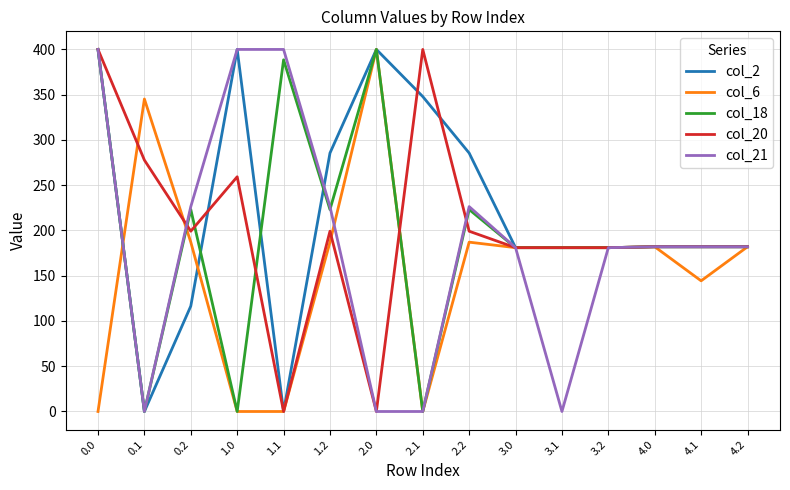

What is the sum of the col_6 values at 2.2 and 0.2?

374.2